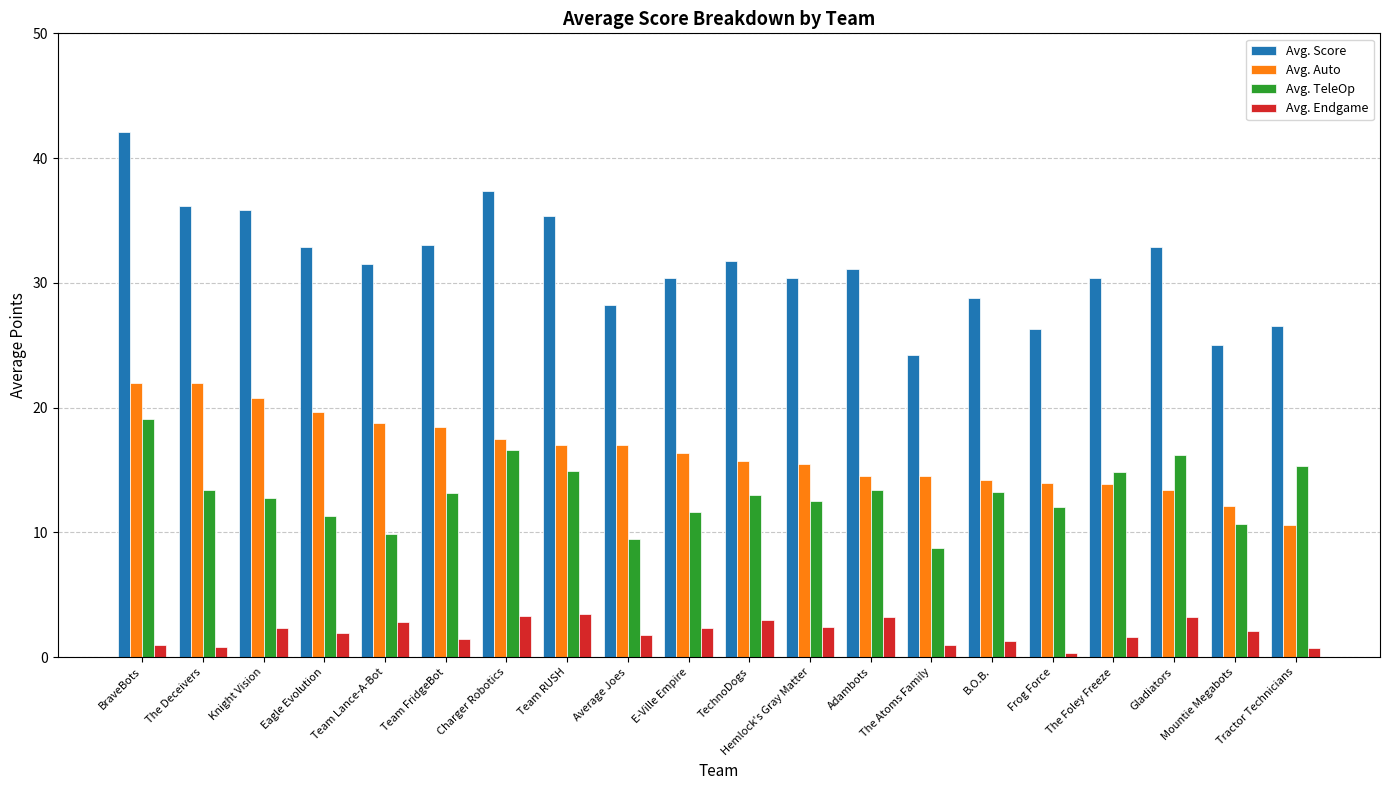

Does the chart contain any negative values?

No